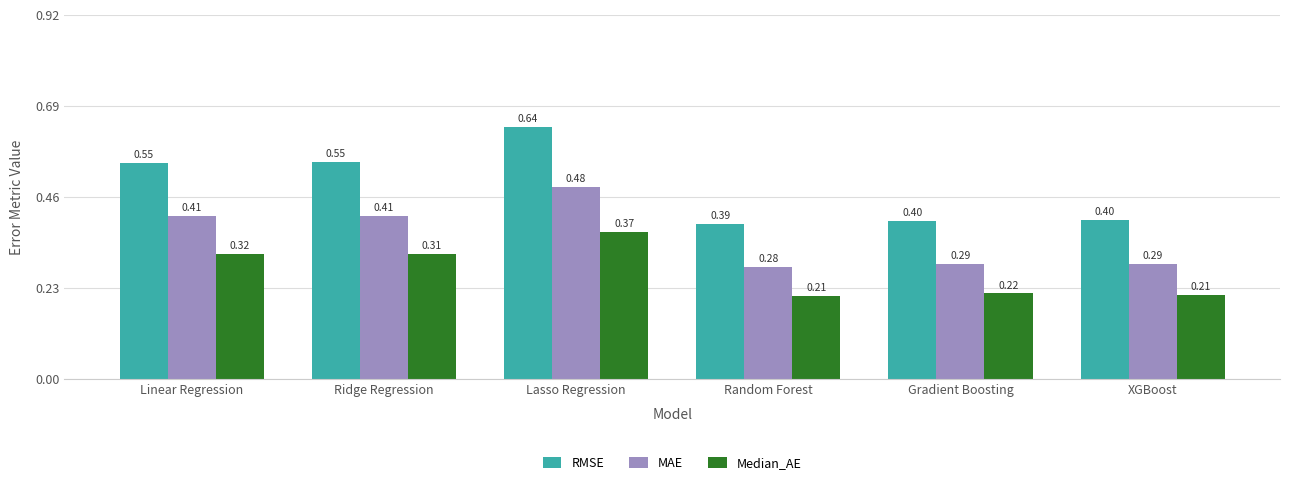

Rank the series by their average value, from lowest to highest.

Median_AE, MAE, RMSE